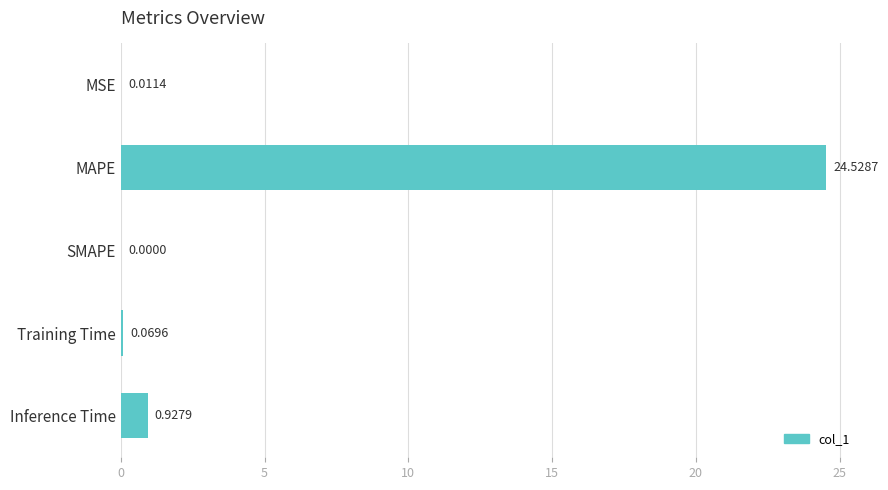

Where is the data nearest to the value 12?

Inference Time